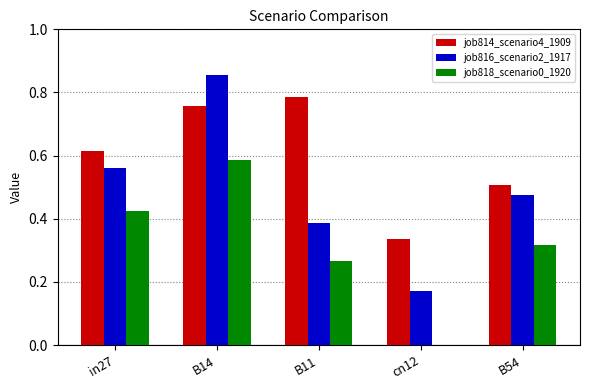

The value of job814_scenario4_1909 at B14 is 0.2. True or false?

False